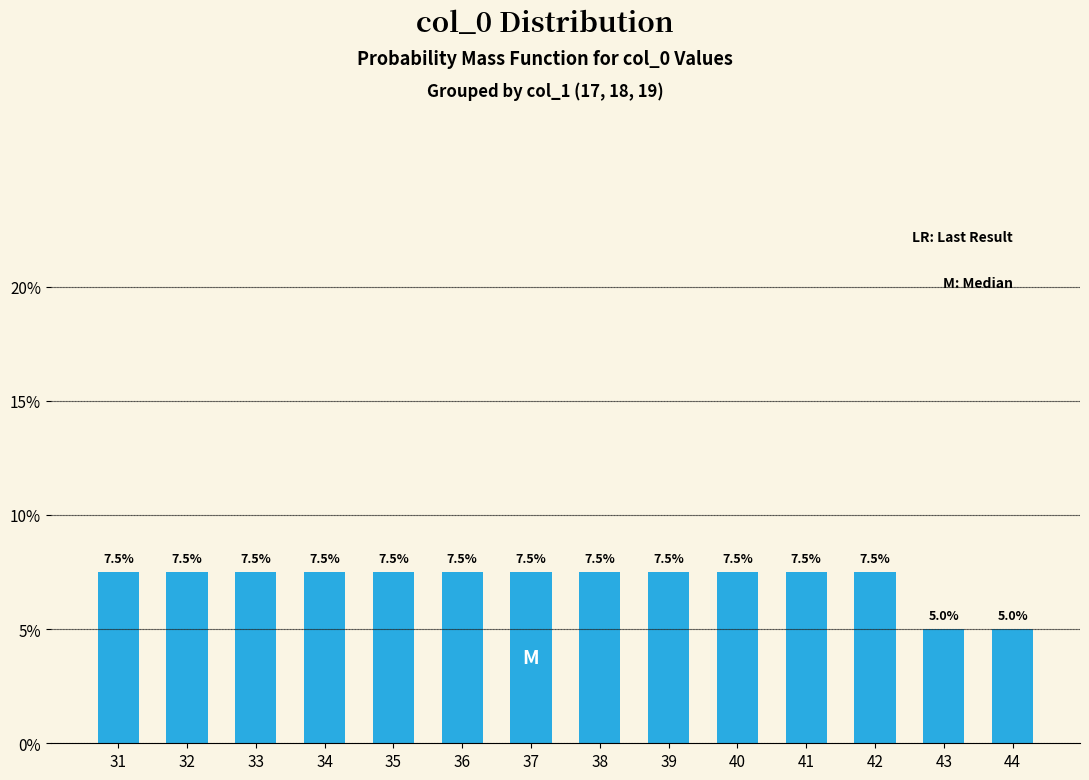

What is the greatest value displayed?

7.5